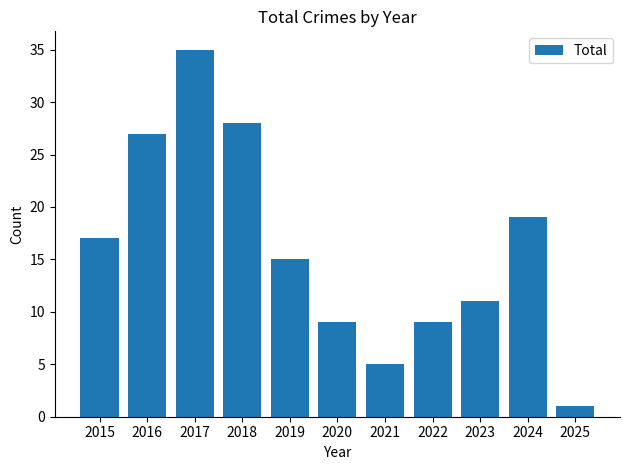

Does the chart contain any negative values?

No